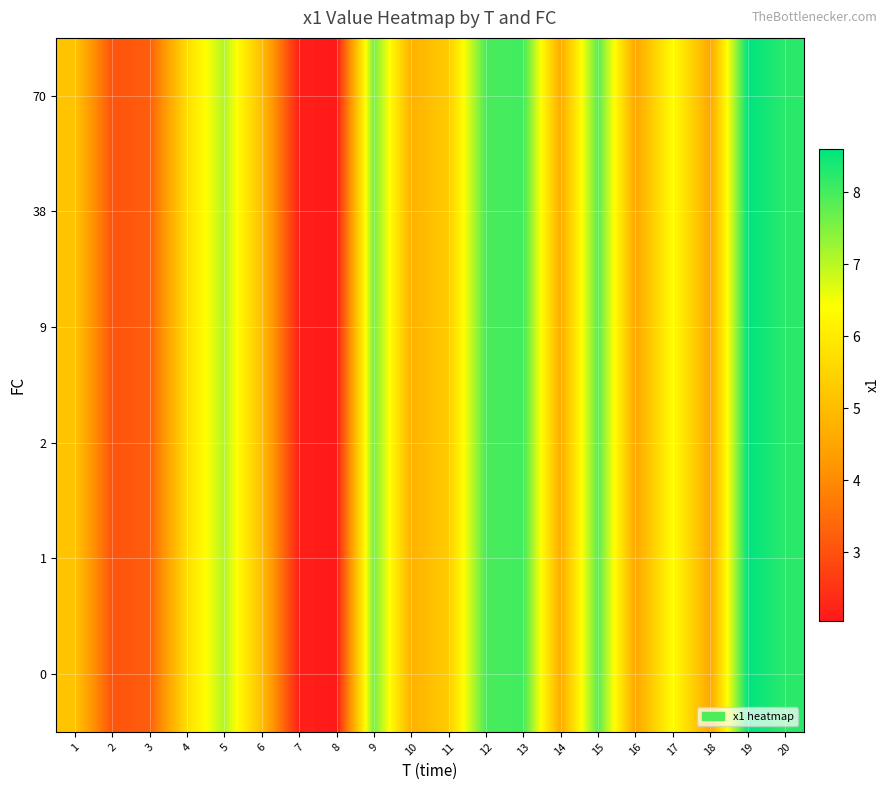

How many data points does each series have?

20